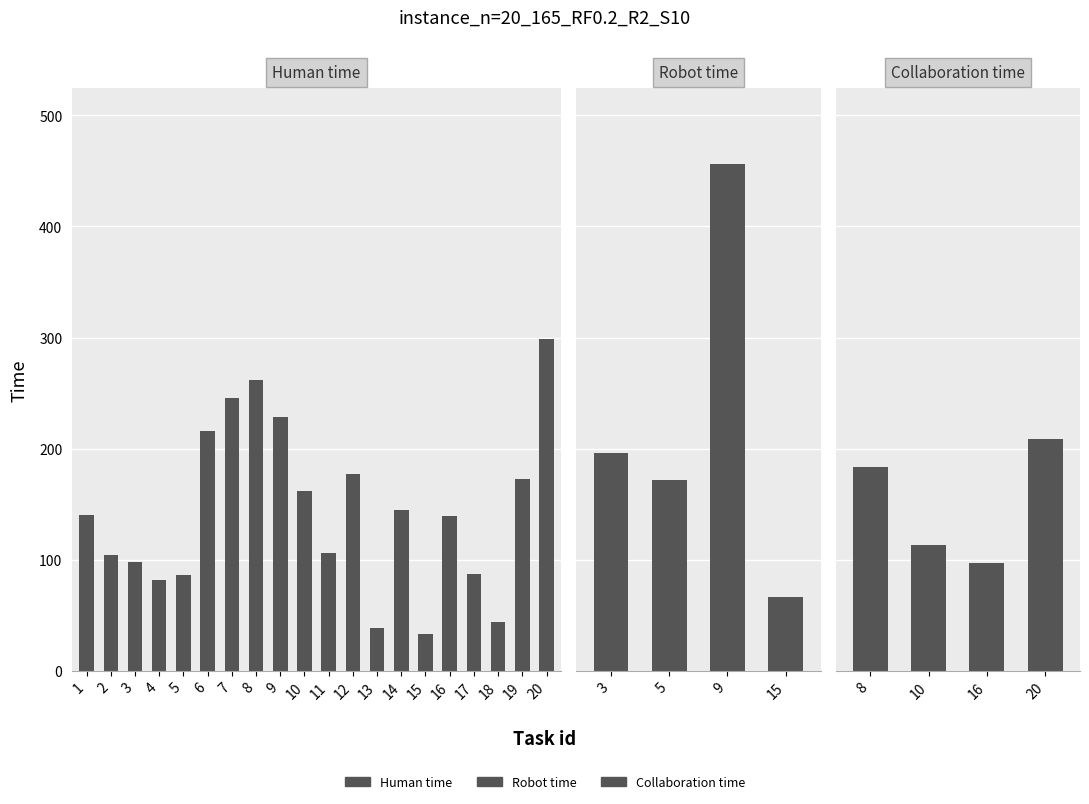

Where is Human time nearest to the value 166?

10